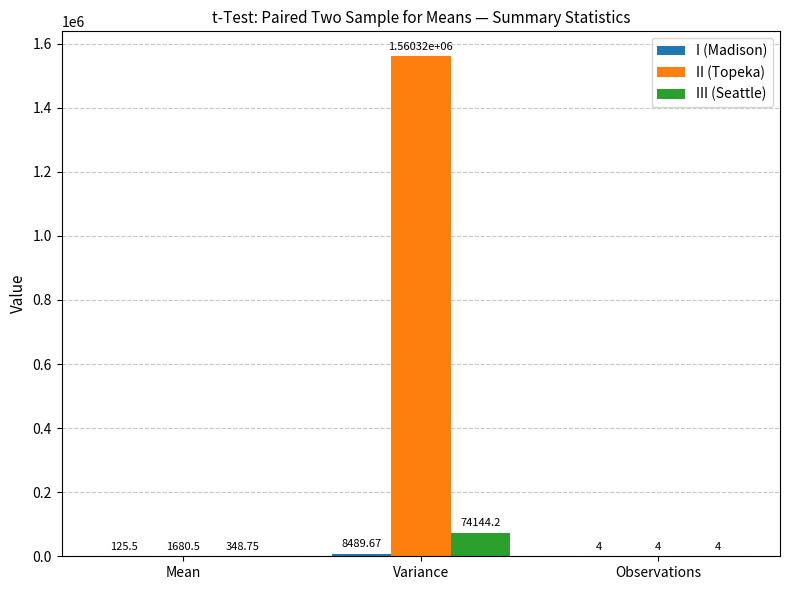

Are the bars grouped side by side (vs. stacked)?

Yes